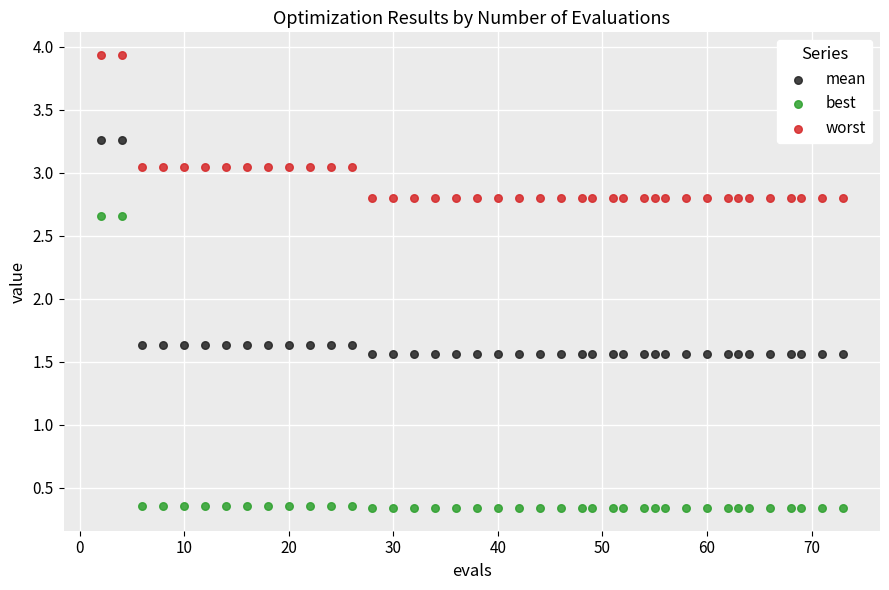

Which series reaches the minimum Y coordinate?

best